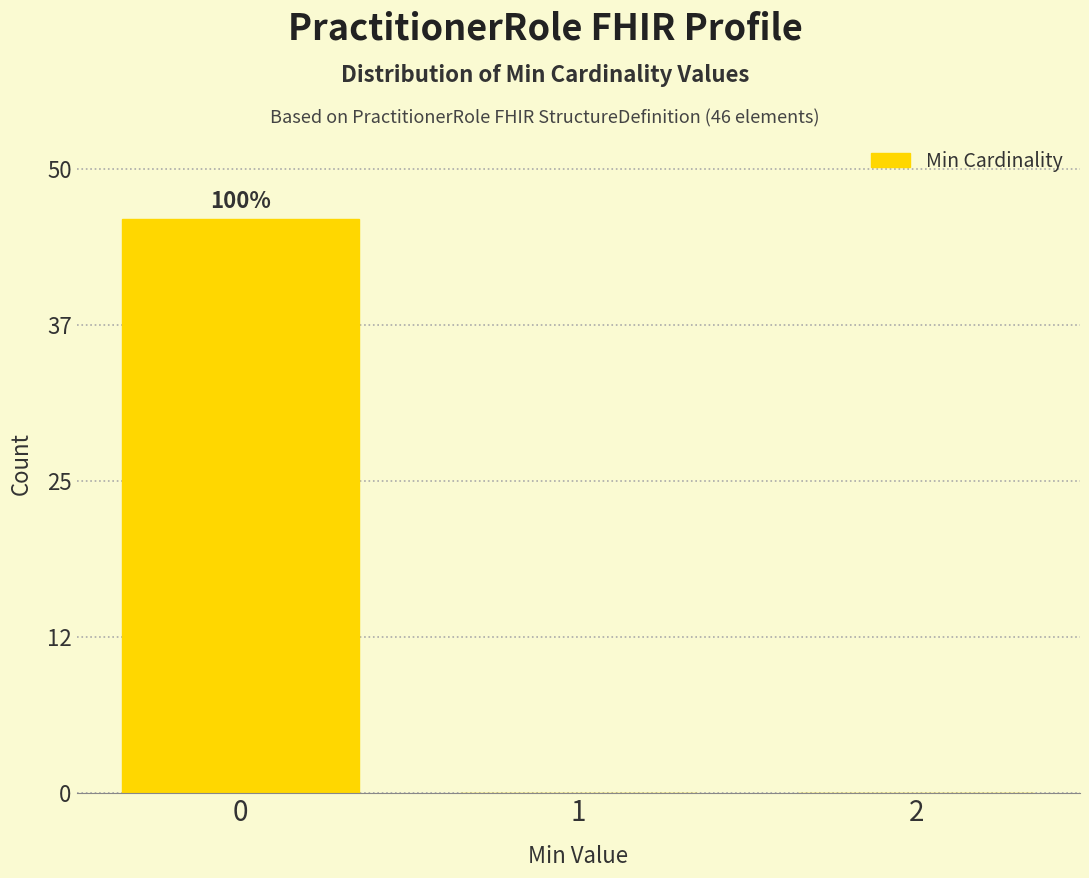

Reading right to left, list all the values displayed in this chart.

2=0	1=0	0=46